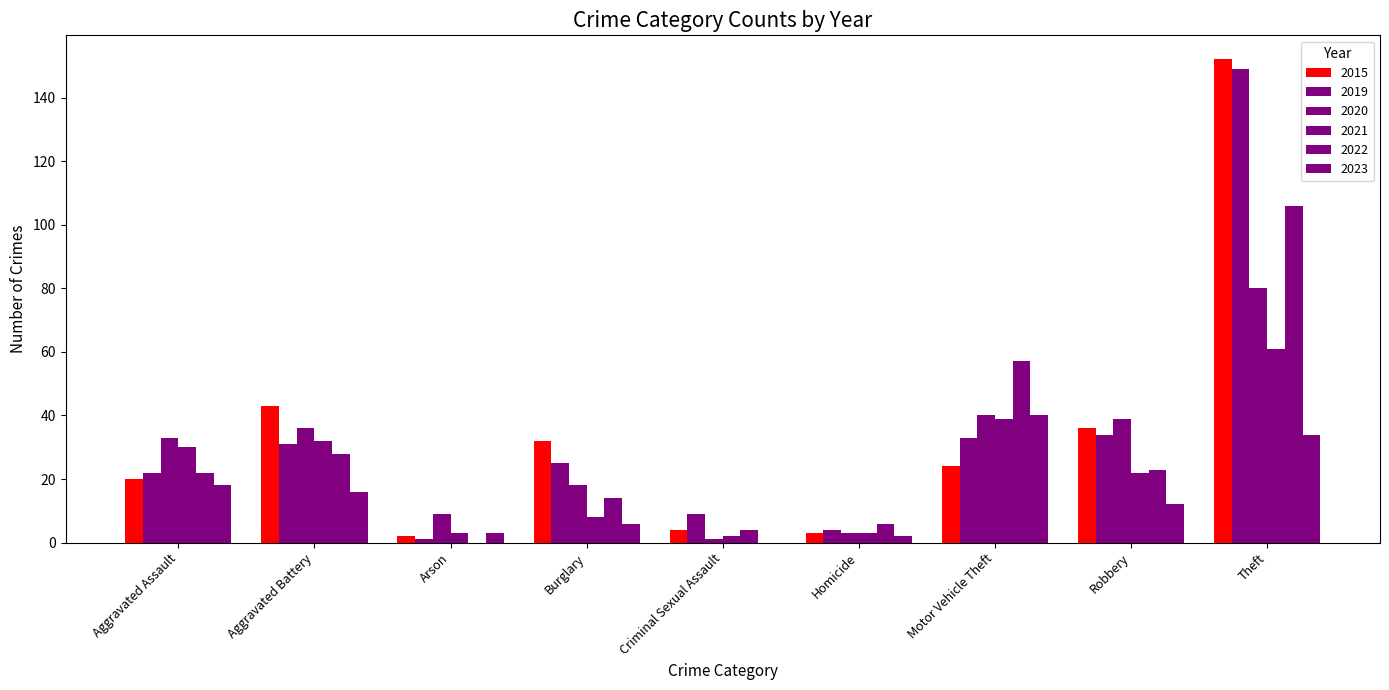

What is the sum of all 2021 values?

200